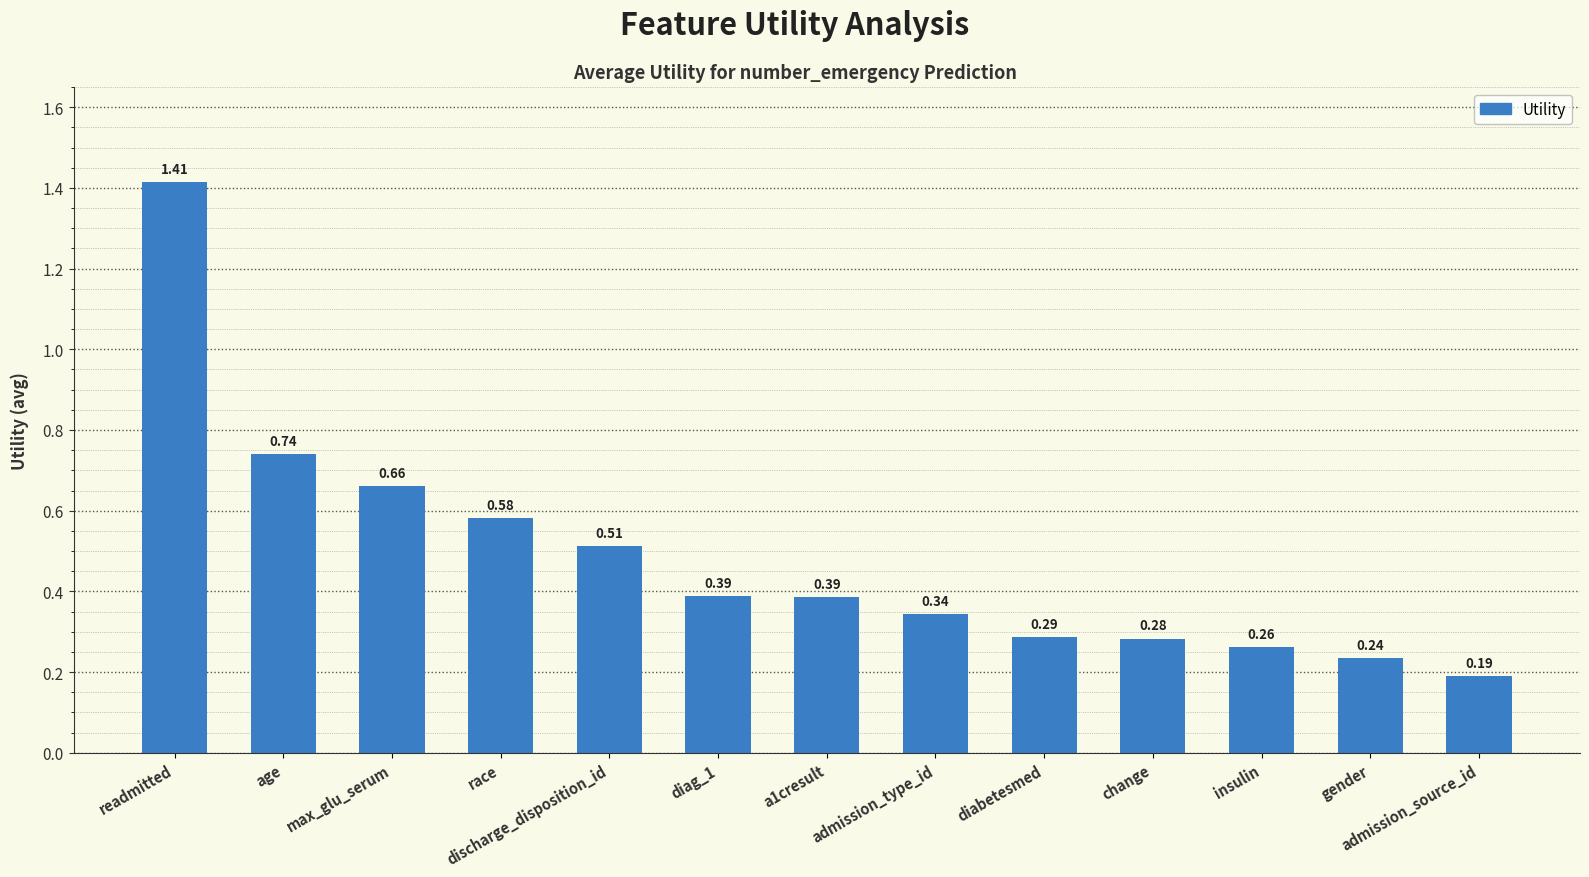

Between readmitted and insulin, which is larger?

readmitted